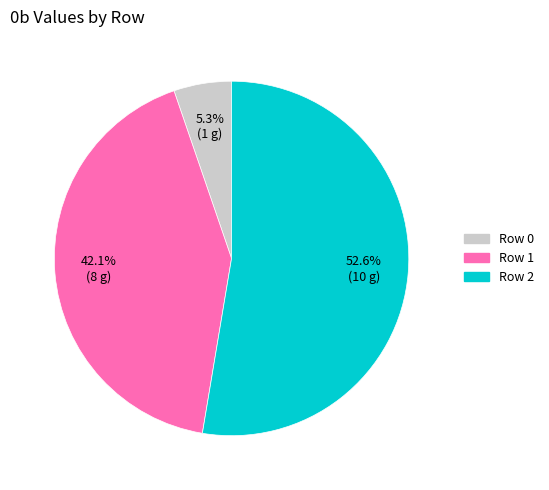

To the nearest percent, what is the combined percentage of Row 1 and Row 0?

47%